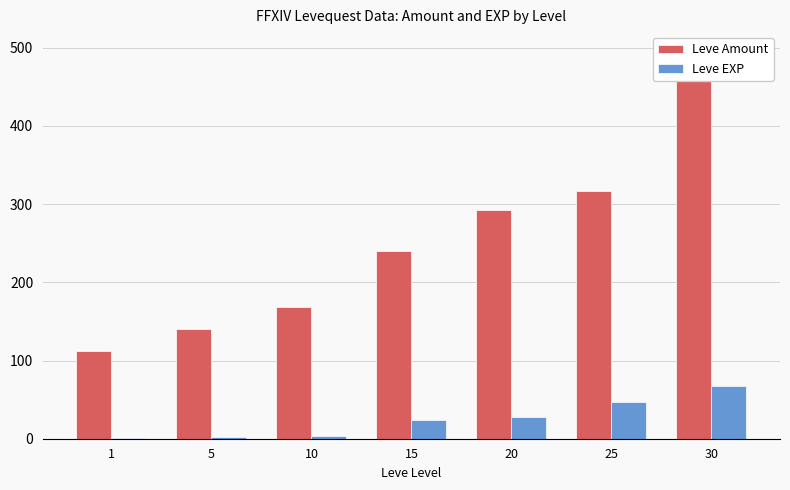

How many values in the Leve Amount series are below 240?

3